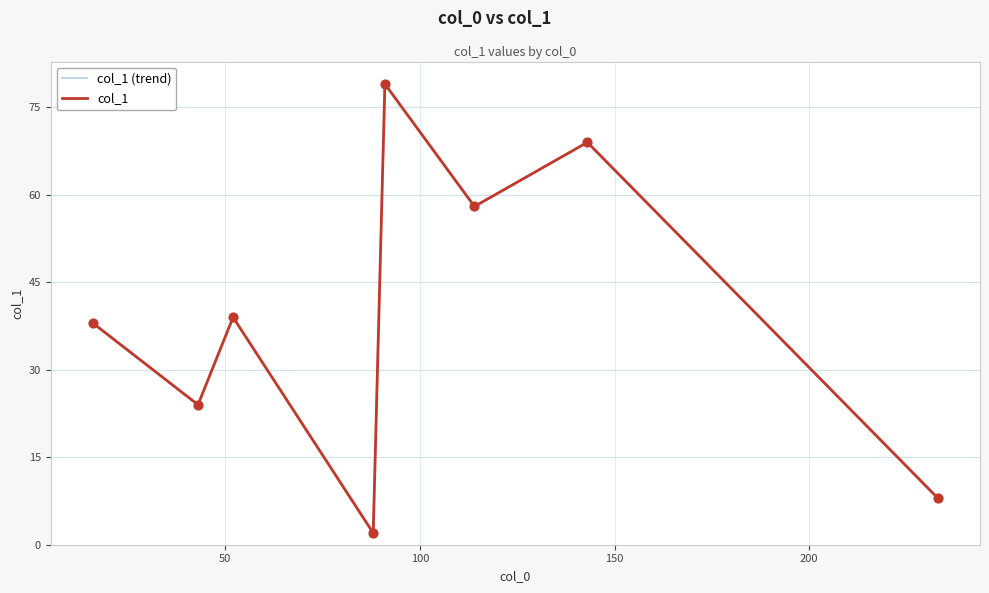

At how many categories does at least one series exceed 9?

6